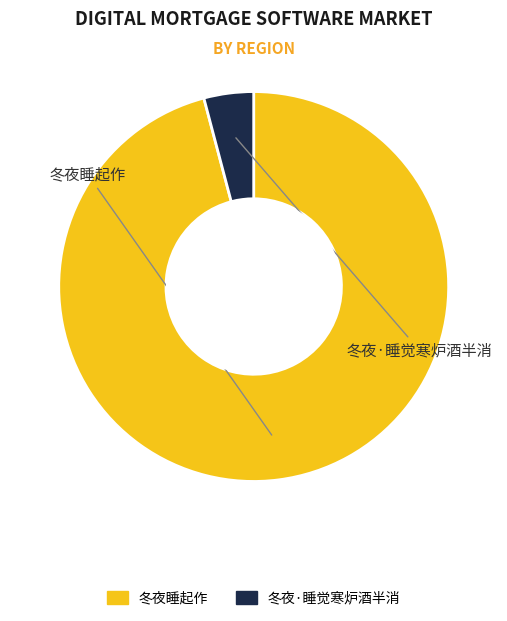

To the nearest percent, what portion does 冬夜睡起作 represent?

96%